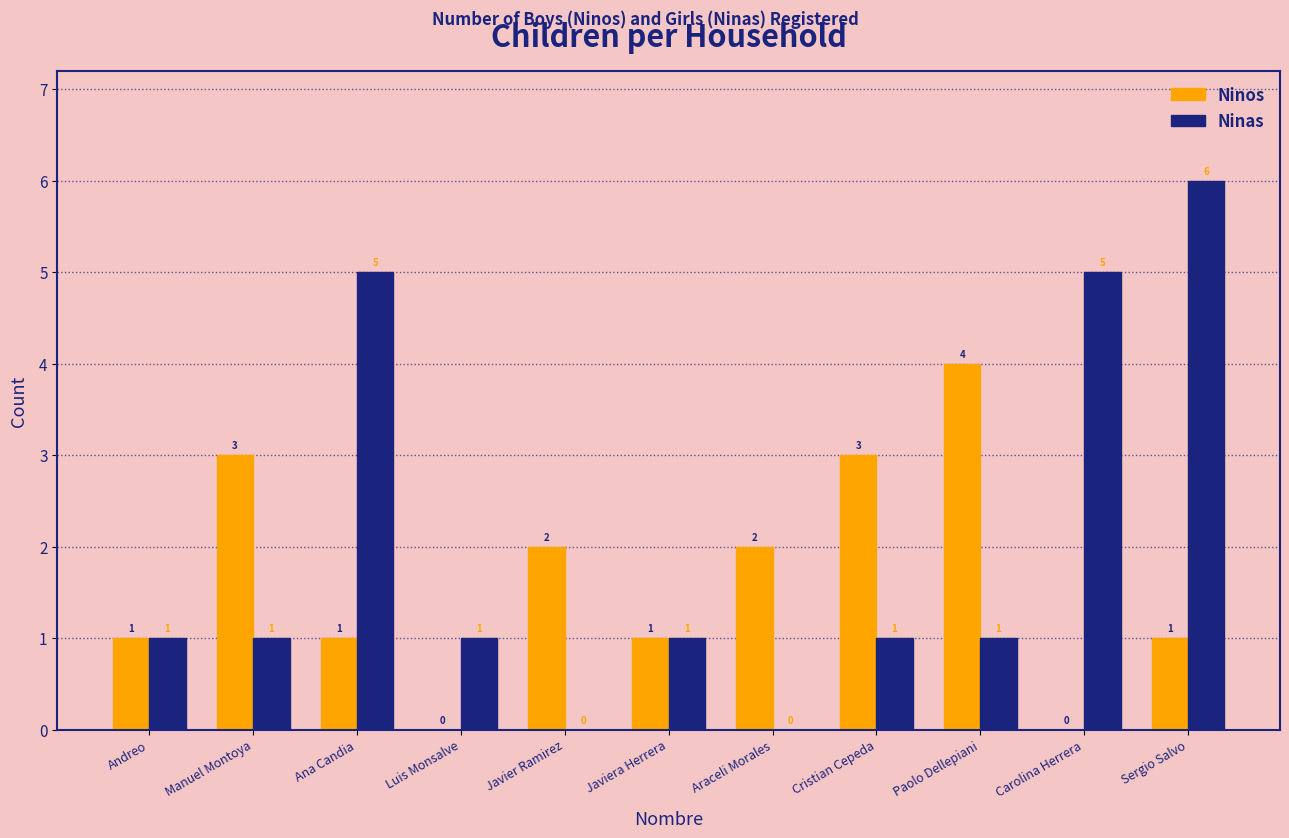

Which category has the highest value across all series?

Sergio Salvo